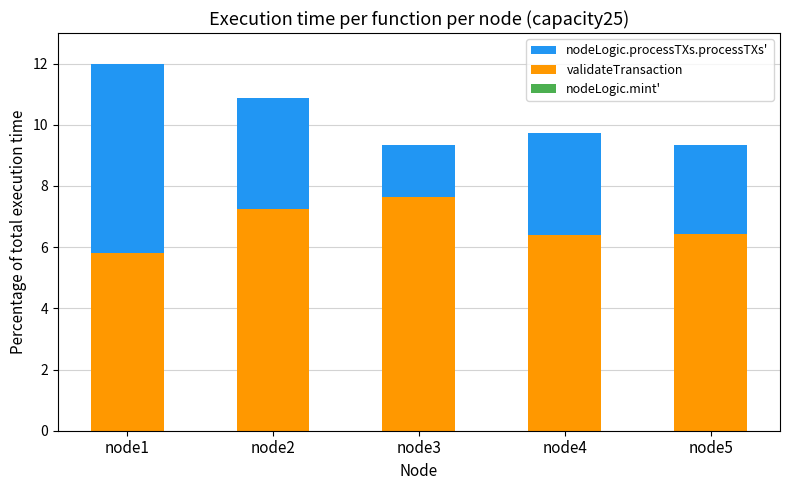

Does the chart contain stacked bars?

Yes